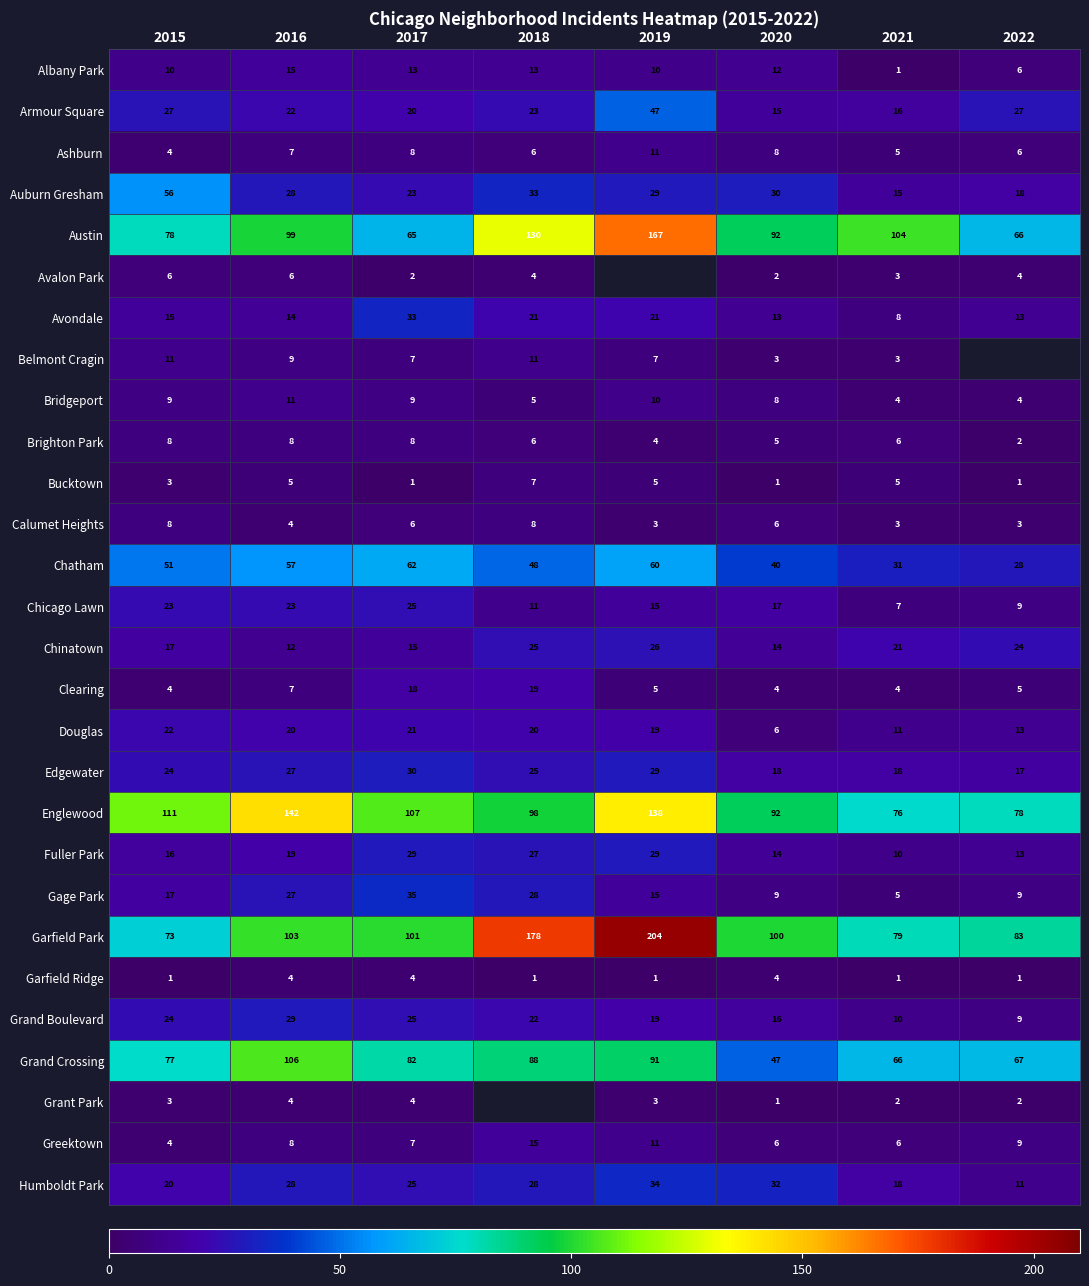

What is the difference between the highest and lowest values at 2017?

106